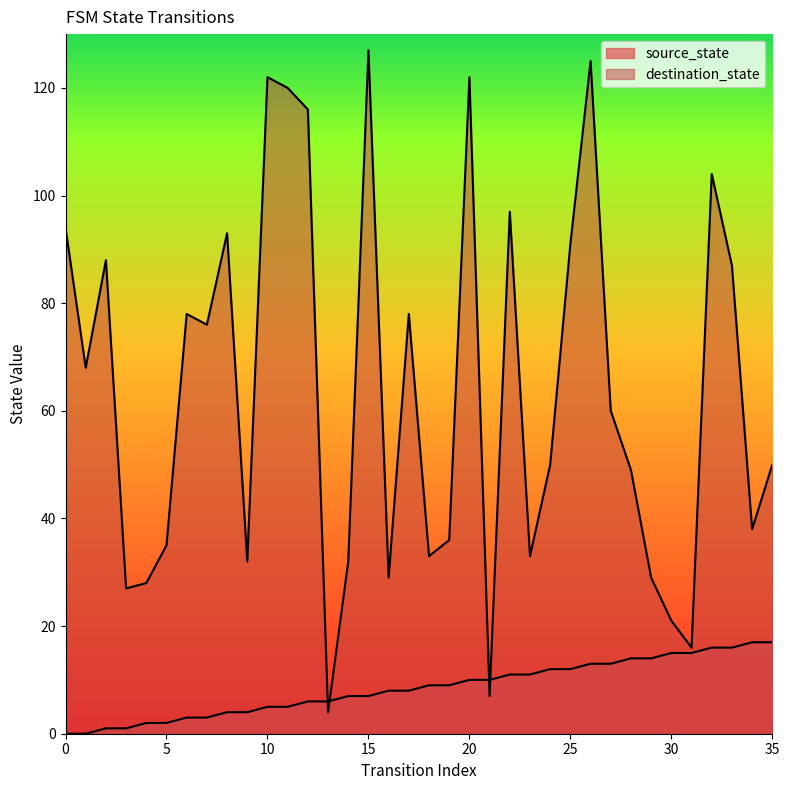

Reading left to right, list all the values displayed in this chart.

source_state: 0=0	1=0	2=1	3=1	4=2	5=2	6=3	7=3	8=4	9=4	10=5	11=5	12=6	13=6	14=7	15=7	16=8	17=8	18=9	19=9	20=10	21=10	22=11	23=11	24=12	25=12	26=13	27=13	28=14	29=14	30=15	31=15	32=16	33=16	34=17	35=17
destination_state: 0=94	1=68	2=88	3=27	4=28	5=35	6=78	7=76	8=93	9=32	10=122	11=120	12=116	13=4	14=32	15=127	16=29	17=78	18=33	19=36	20=122	21=7	22=97	23=33	24=50	25=91	26=125	27=60	28=49	29=29	30=21	31=16	32=104	33=87	34=38	35=50